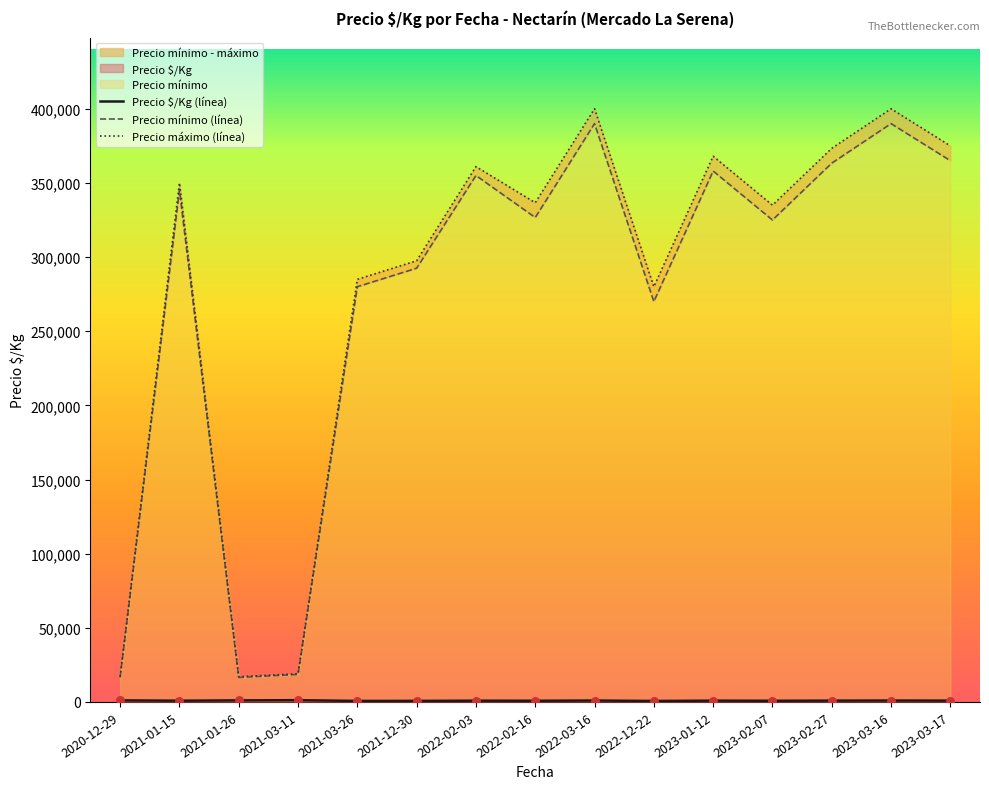

At which category is the sum across all series the highest?

2023-03-16